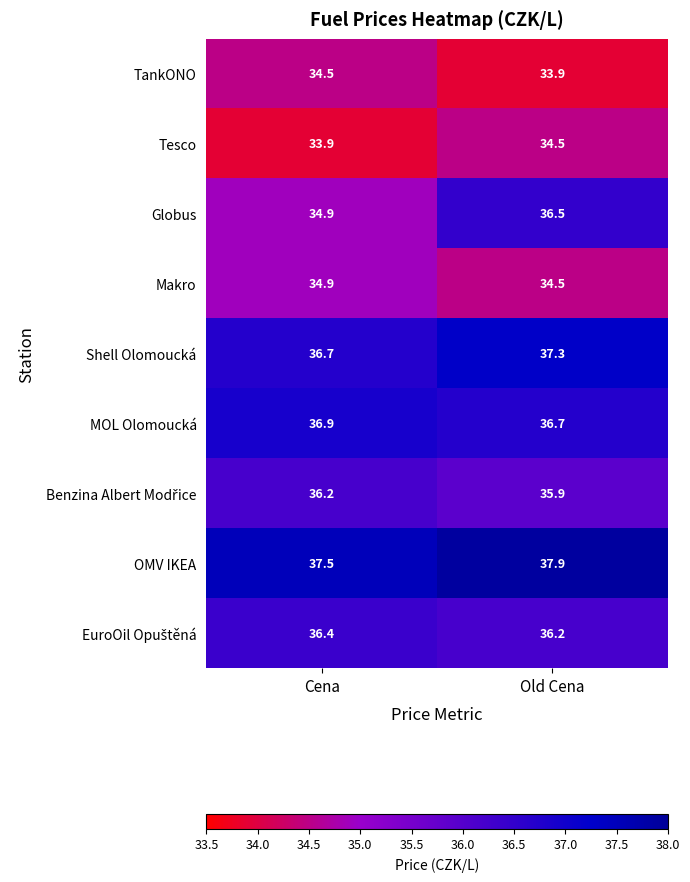

The MOL Olomoucká series shows 10.5 at Cena. True or false?

False